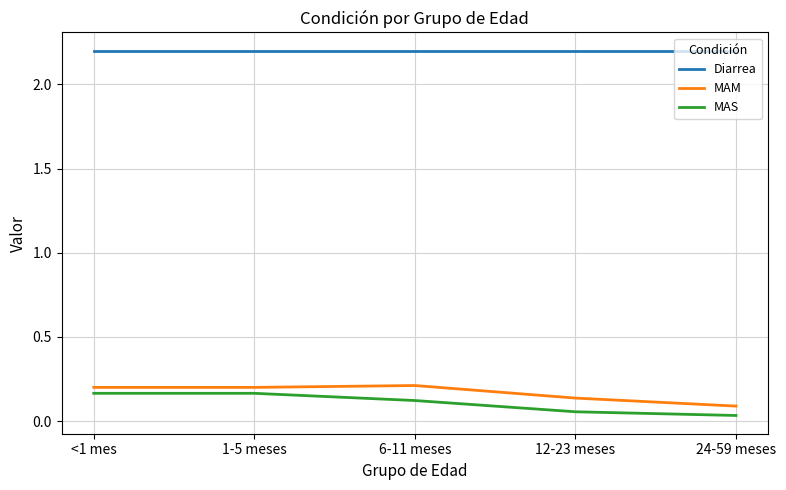

True or false: Diarrea and MAS cross at least once.

False